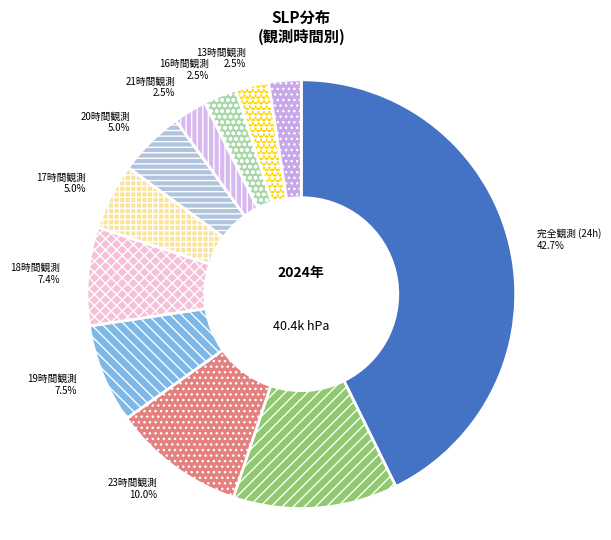

What is the largest slice in the pie chart?

完全観測 (24h)